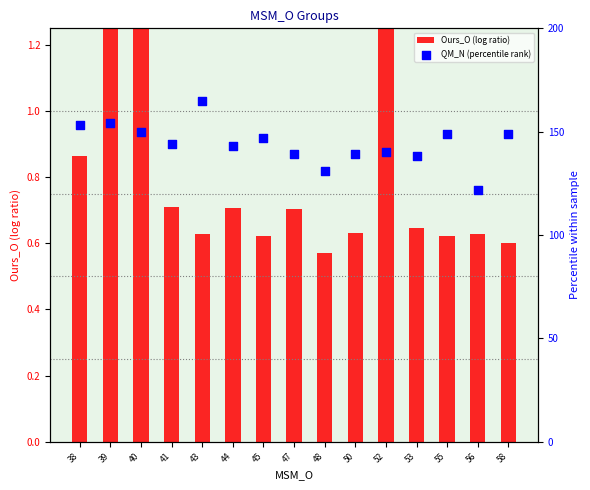

Which series has the largest total across all categories?

QM_N (percentile rank)